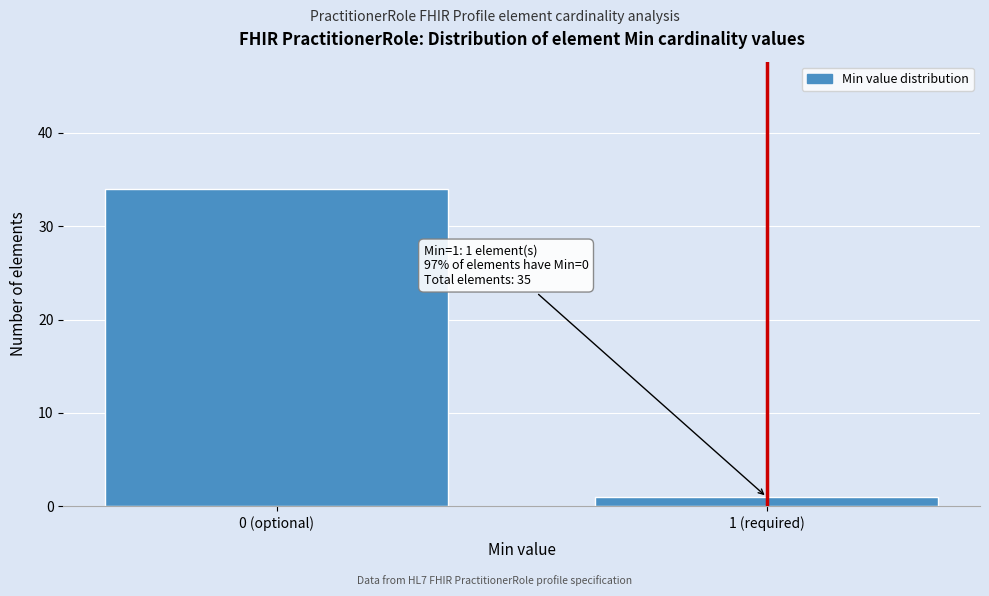

Reading left to right, extract all data points from this chart.

0 (optional)=34	1 (required)=1